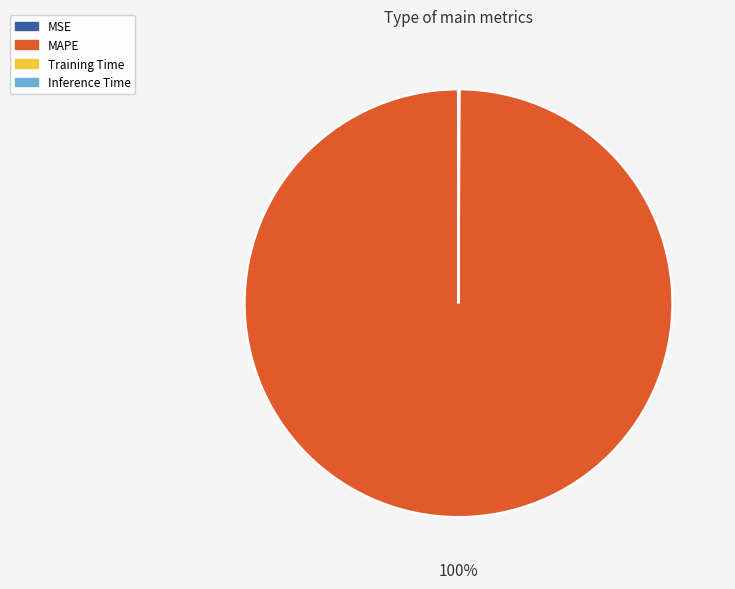

To the nearest percent, what is the difference between the largest and smallest slice percentages?

100%